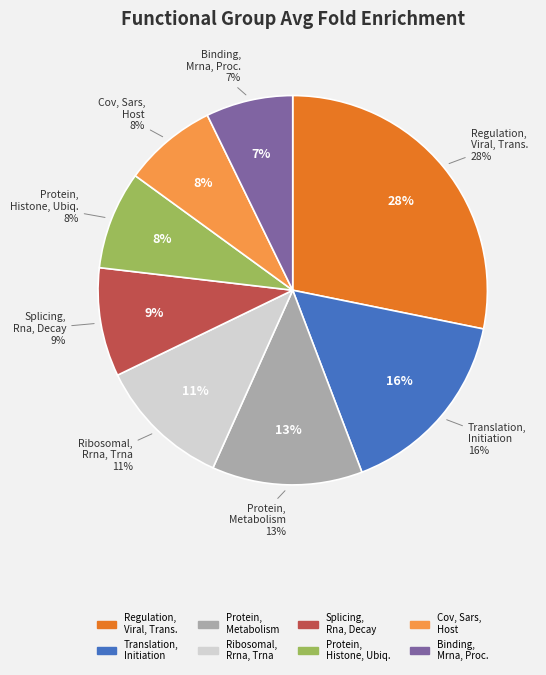

Combined, what portion of the pie is Ribosomal, Rrna, Trna and Splicing, Rna, Decay?

20.1%